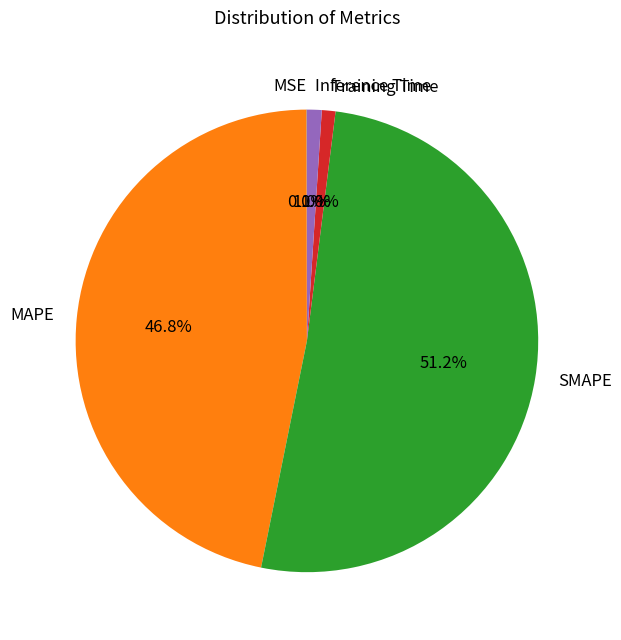

What percentage do Inference Time and MAPE together represent?

47.8%